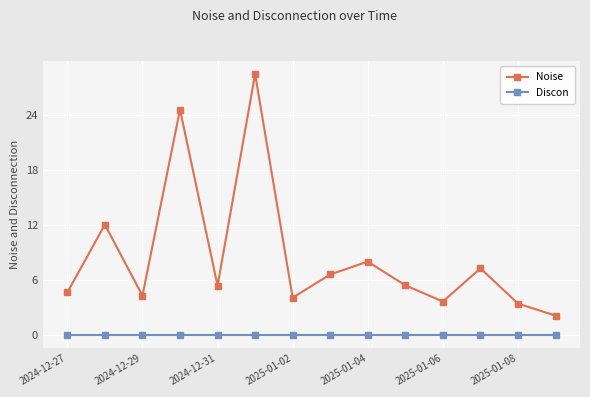

What is the maximum value shown in the chart?

28.4